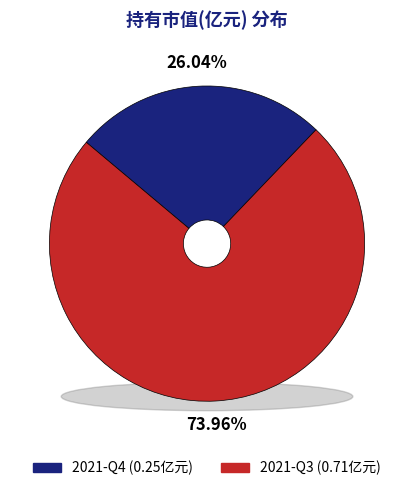

Which has a higher value, 2021-Q4 or 2021-Q3?

2021-Q3